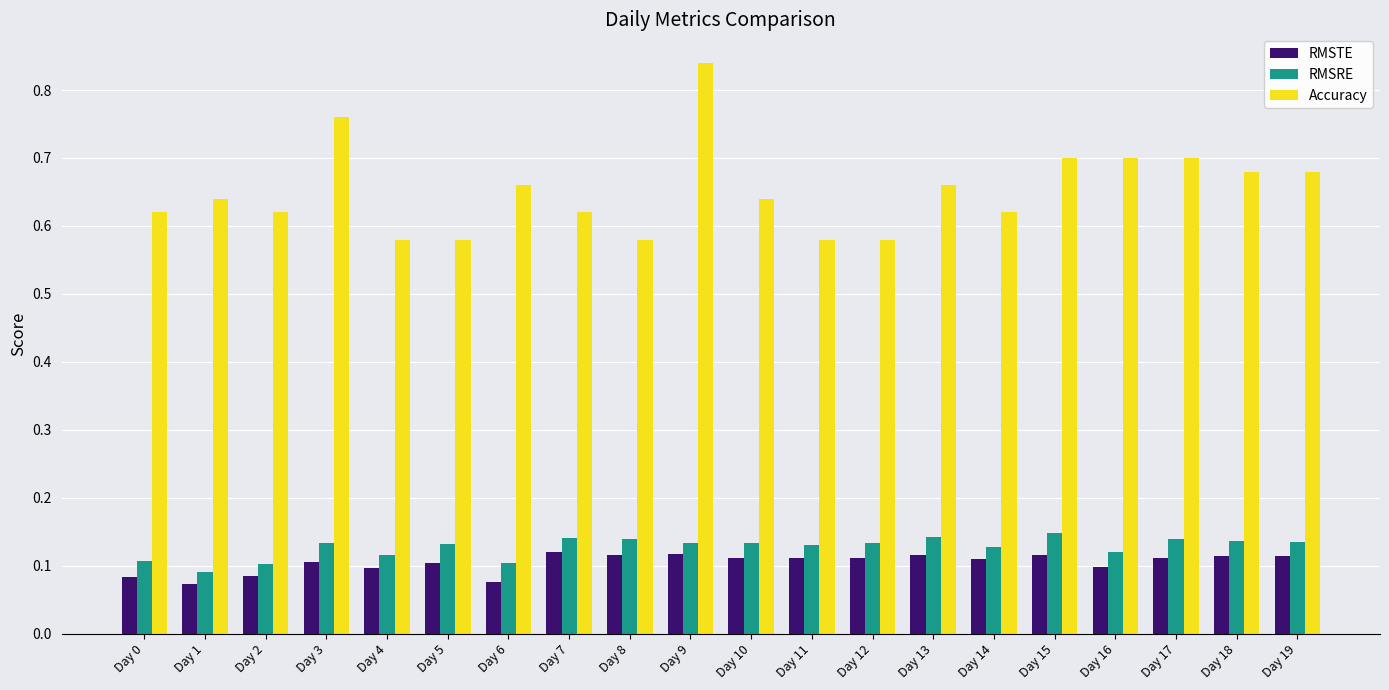

Between Day 4 and Day 16, which series saw the biggest shift?

Accuracy